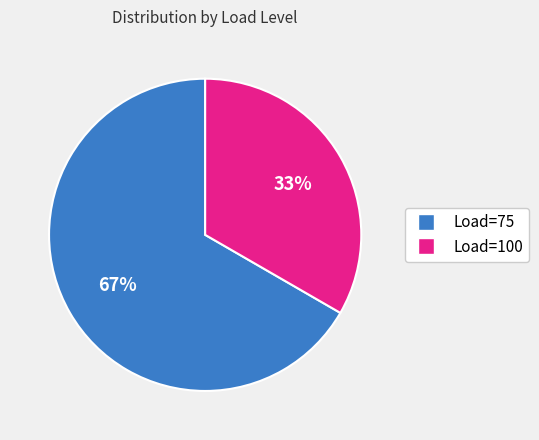

To the nearest percent, what is the average slice percentage?

50%